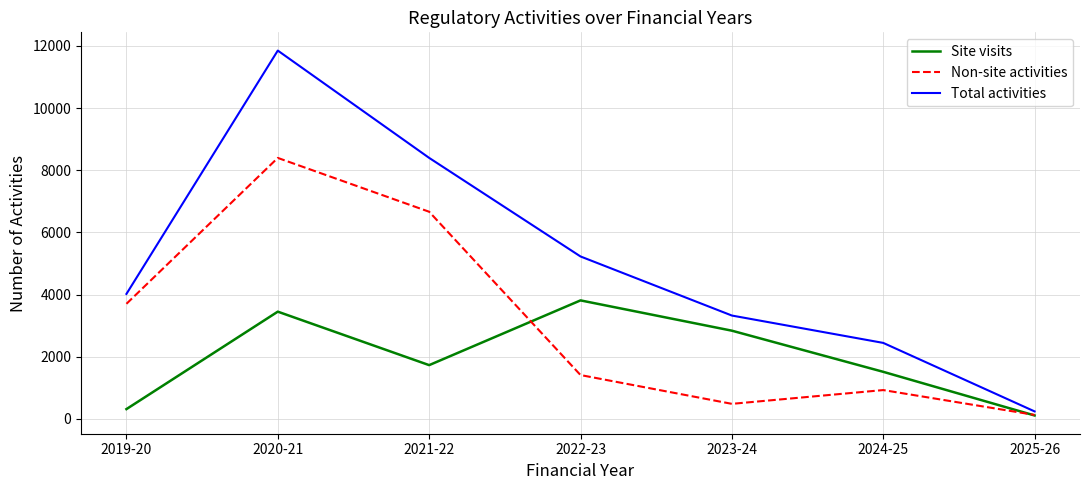

What is the greatest value displayed?

11848